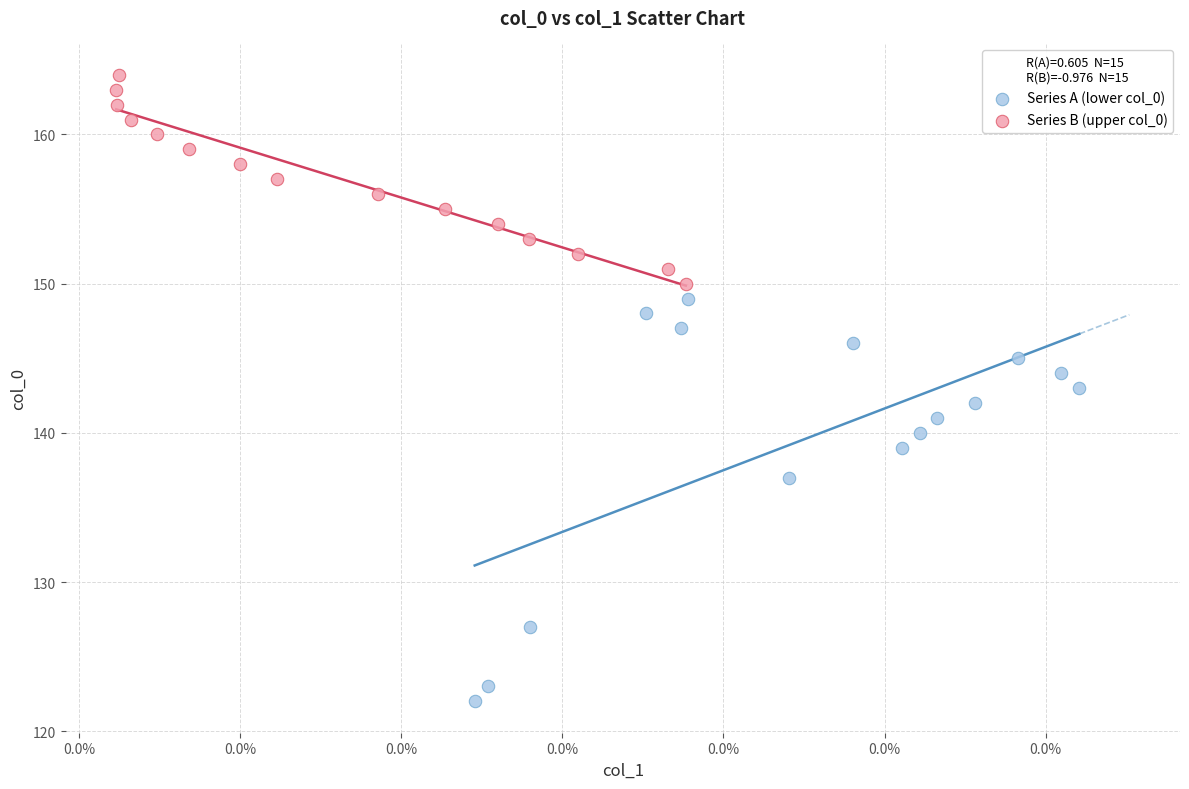

Which series has the widest spread of Y values?

Series A (lower col_0)